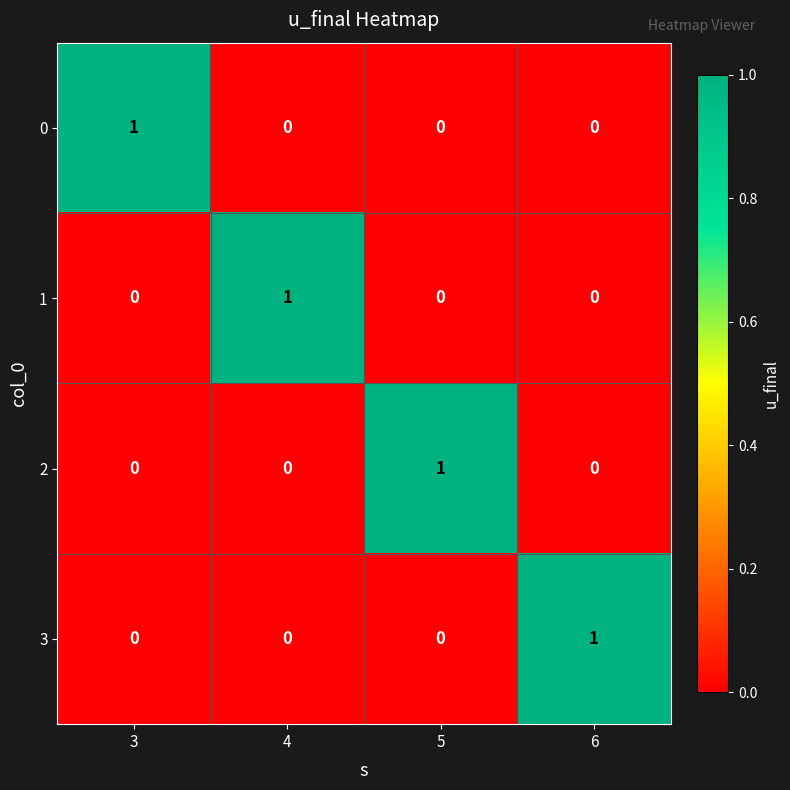

Is it true that 1 equals 1 at 4?

True